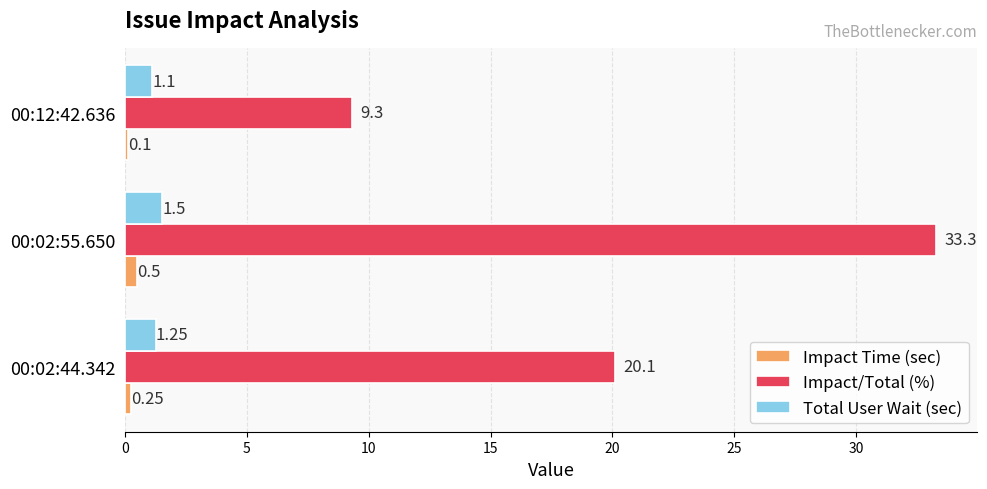

Which series has the largest total across all categories?

Impact/Total (%)